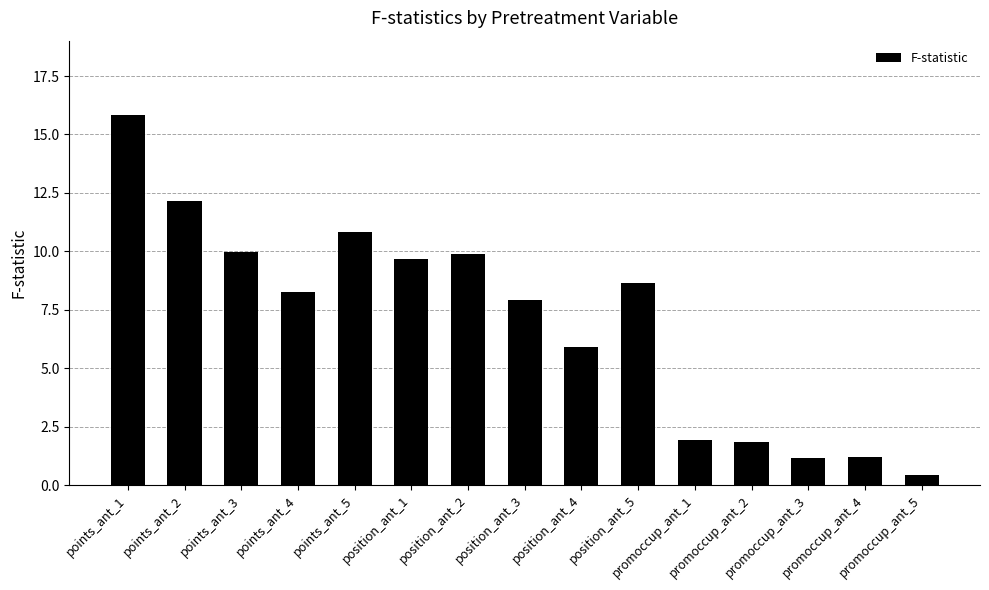

The value at position_ant_3 is 3.7. True or false?

False